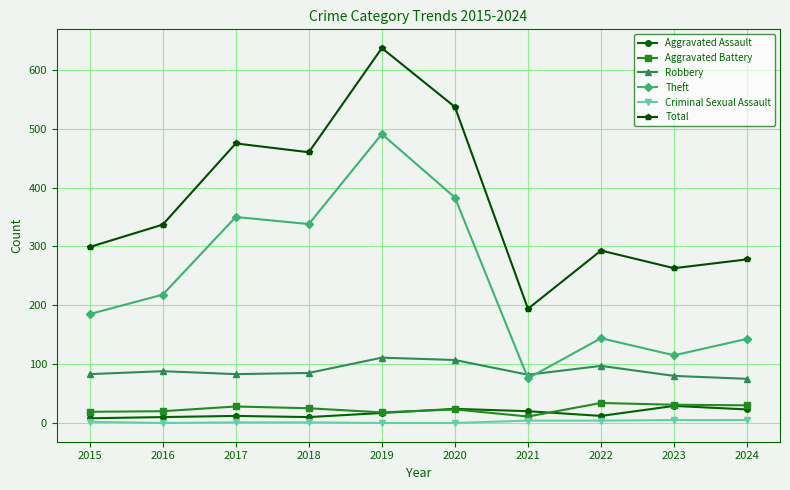

The value of Theft at 2015 is 185. True or false?

True